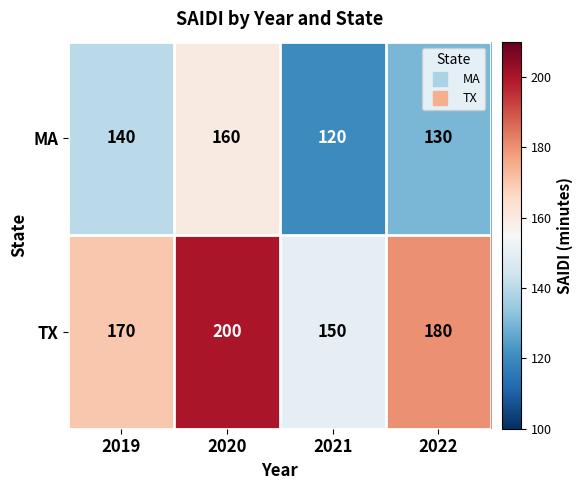

What is the maximum value shown in the chart?

200